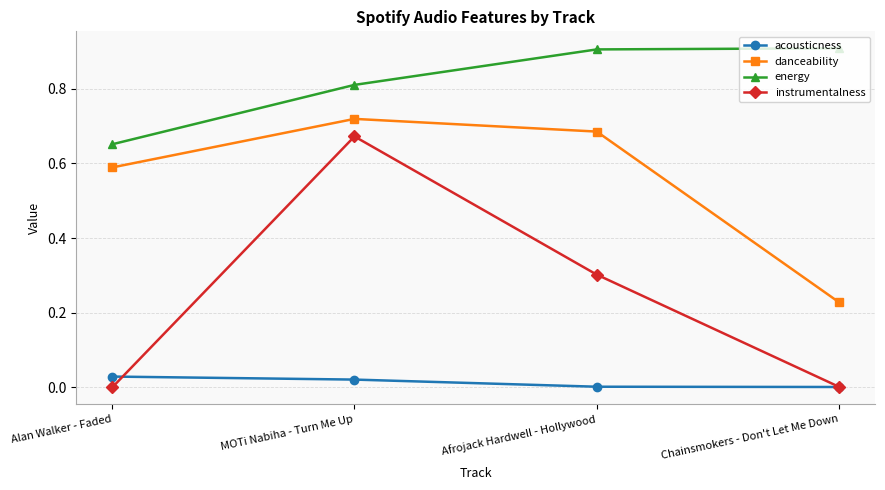

List the series in order of their peak value, lowest first.

acousticness, instrumentalness, danceability, energy